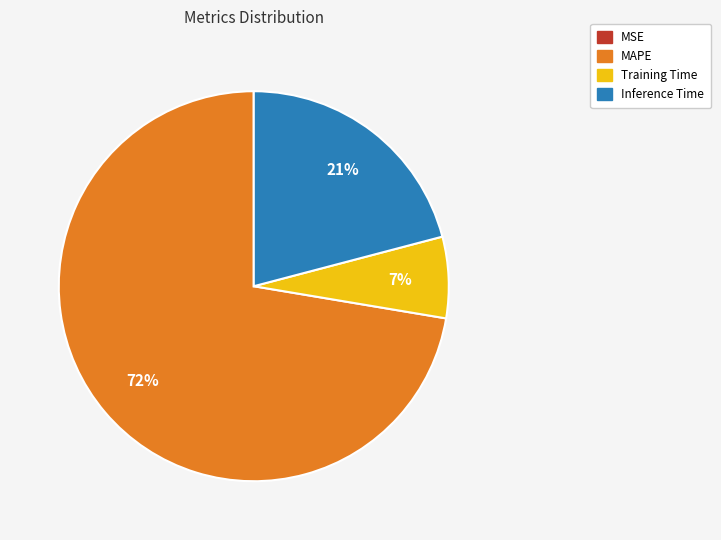

To the nearest percent, what is the difference between the largest and smallest slice percentages?

72%